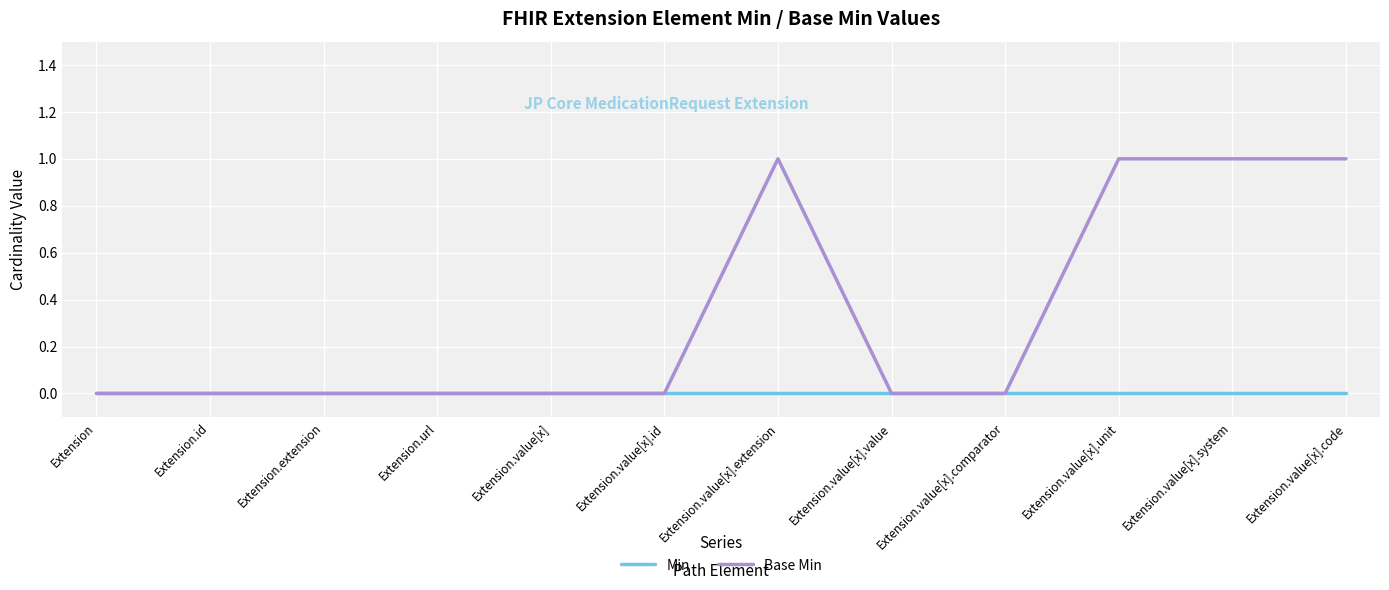

Reading left to right, extract all data points from this chart.

Min: 0	0	0	0	0	0	0	0	0	0	0	0
Base Min: 0	0	0	0	0	0	1	0	0	1	1	1